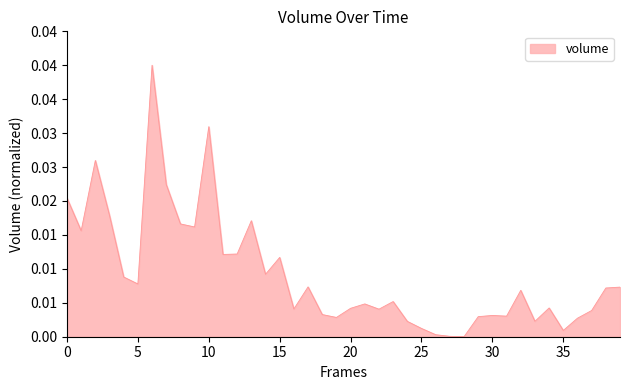

Which category has the lowest value across all series?

28